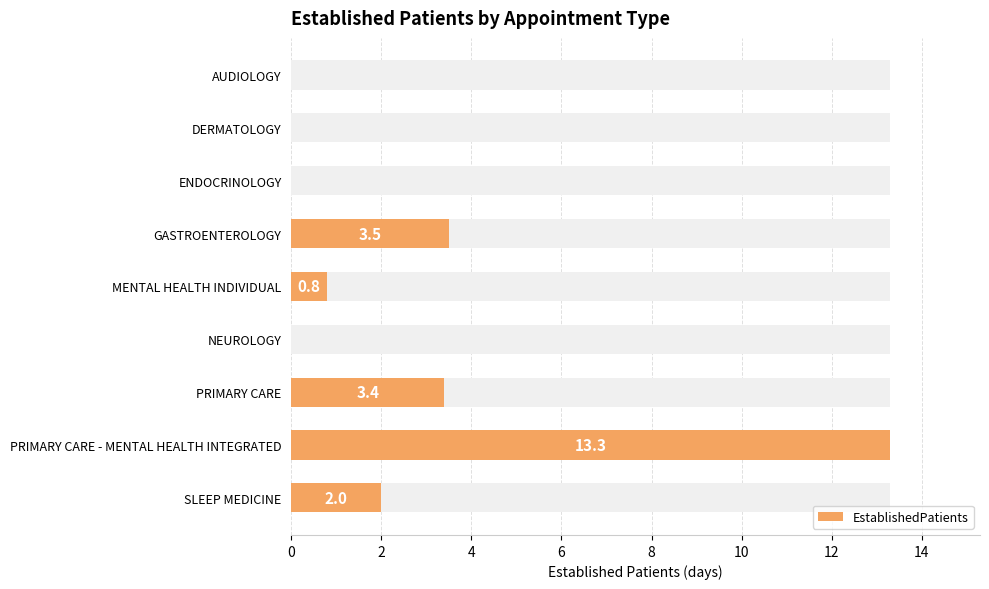

What is the value of the 5th bar from the left?

0.8